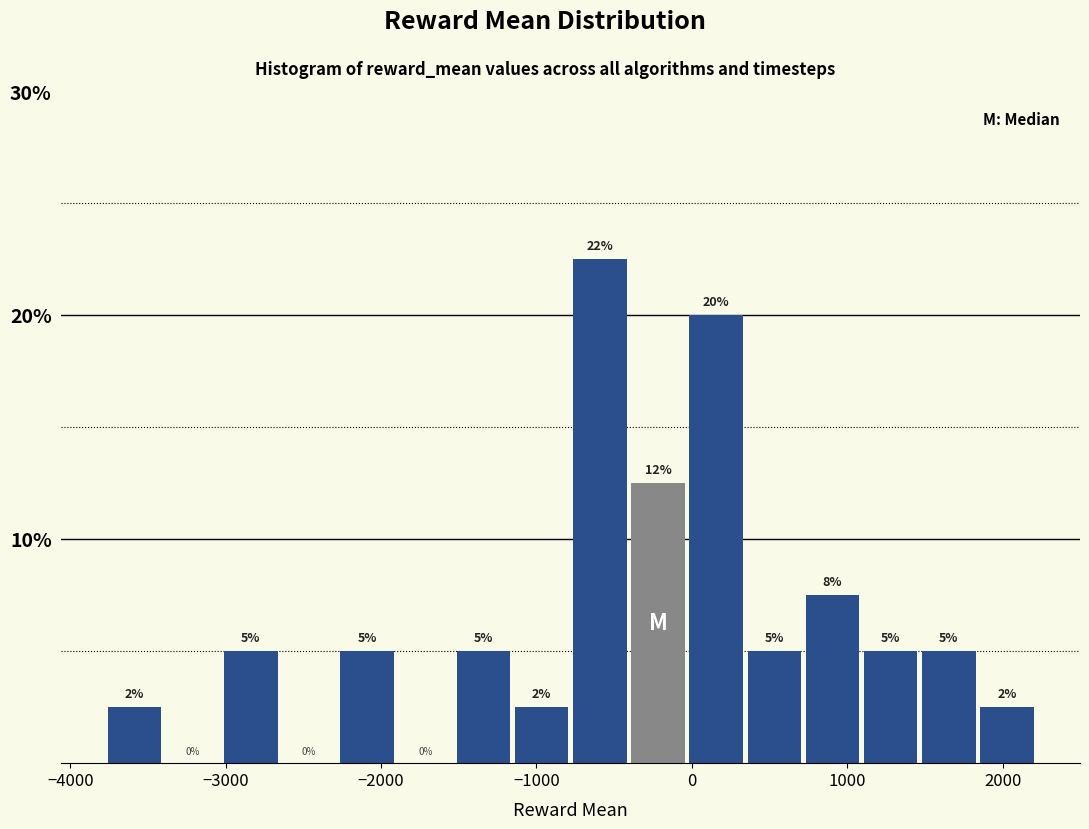

Read against the x-axis, roughly where is the centre of the tallest bar?

-600